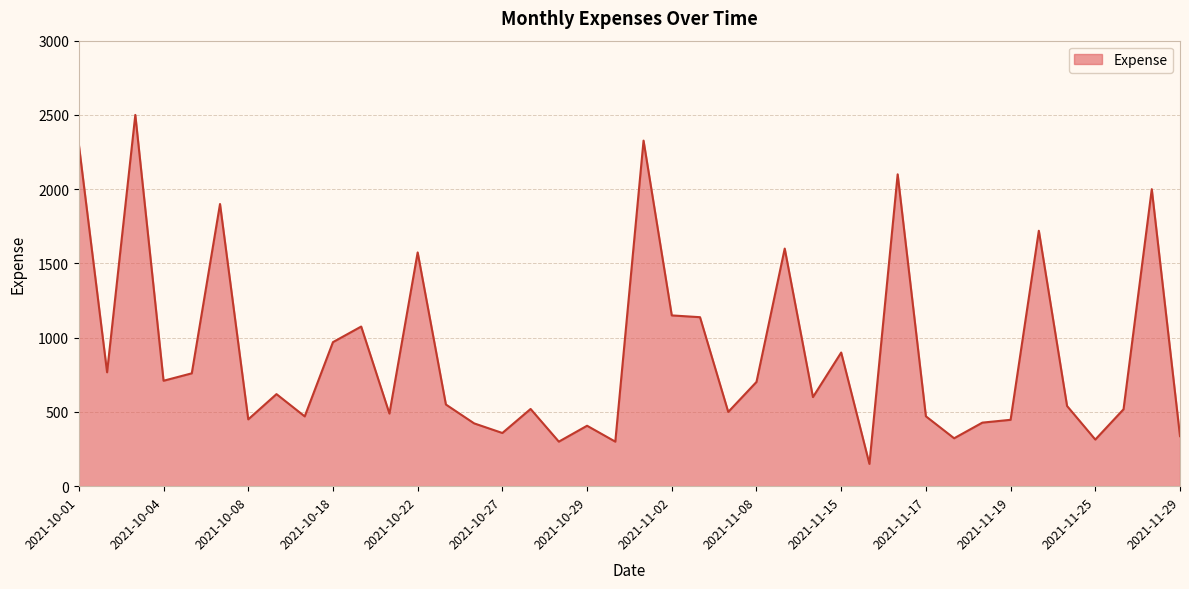

What is the difference between the maximum and minimum values?

2350.0